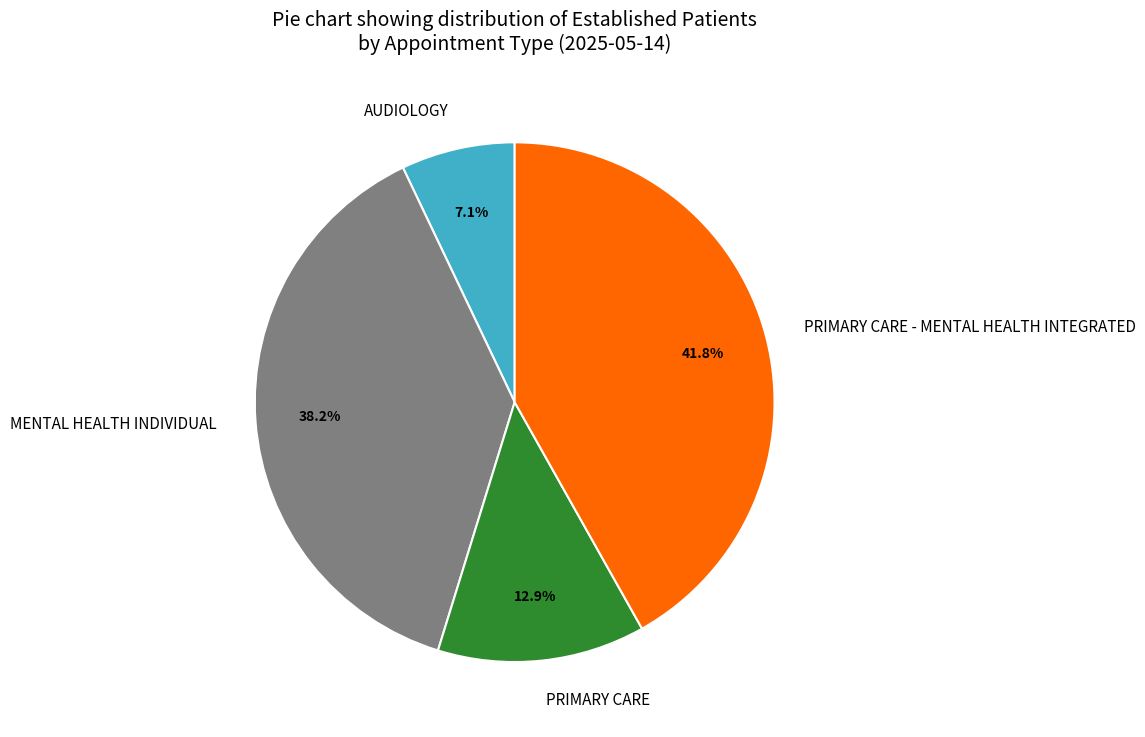

Which category has the smallest portion of the pie?

AUDIOLOGY